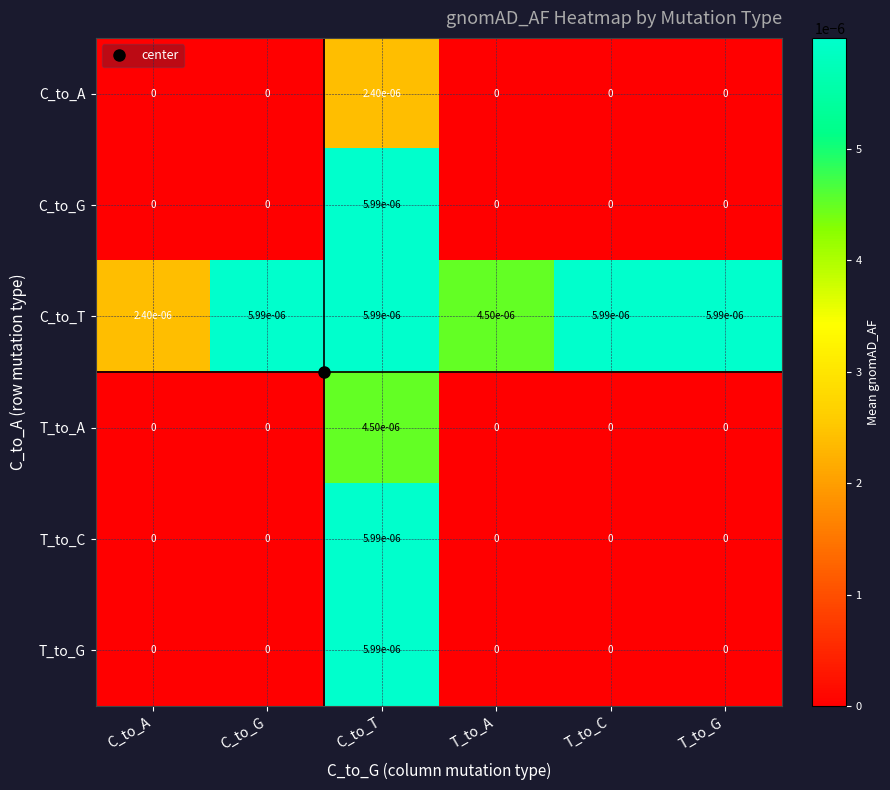

Which category has the highest value in the C_to_A series?

C_to_T